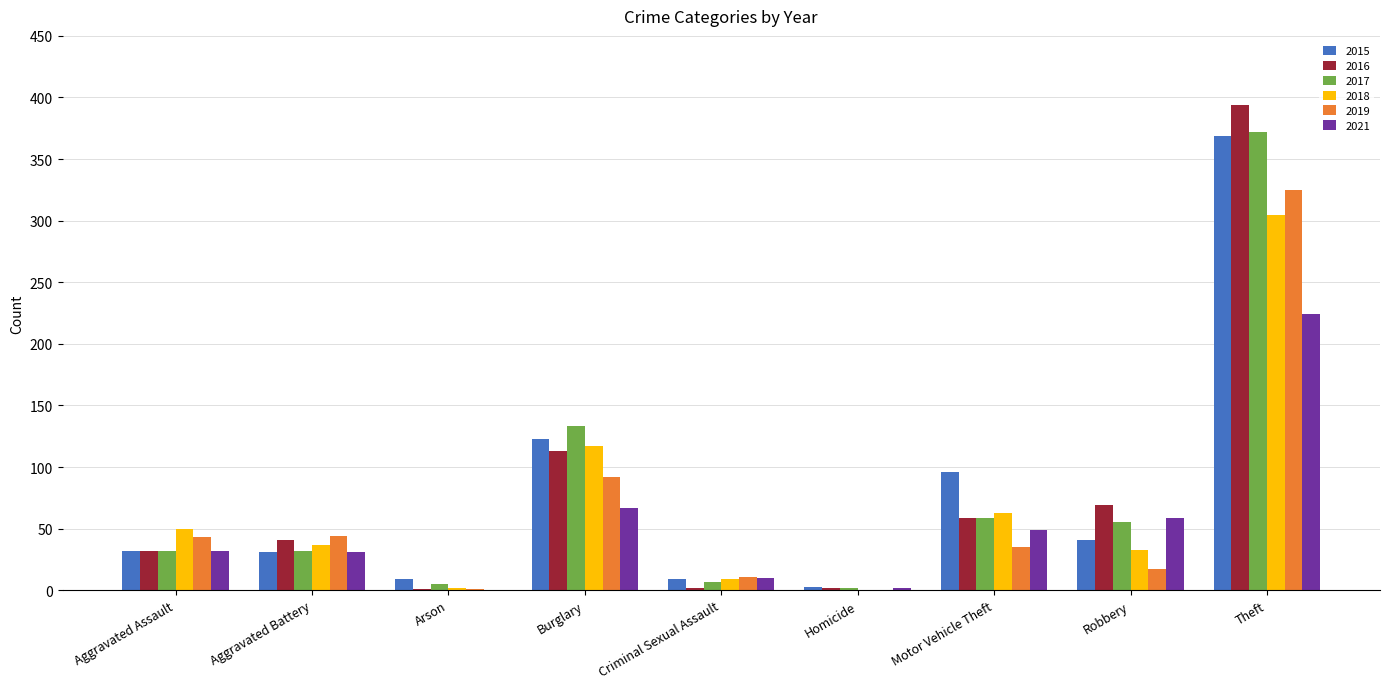

Is the value of 2015 at Homicide greater than the value of 2016 at Robbery?

No